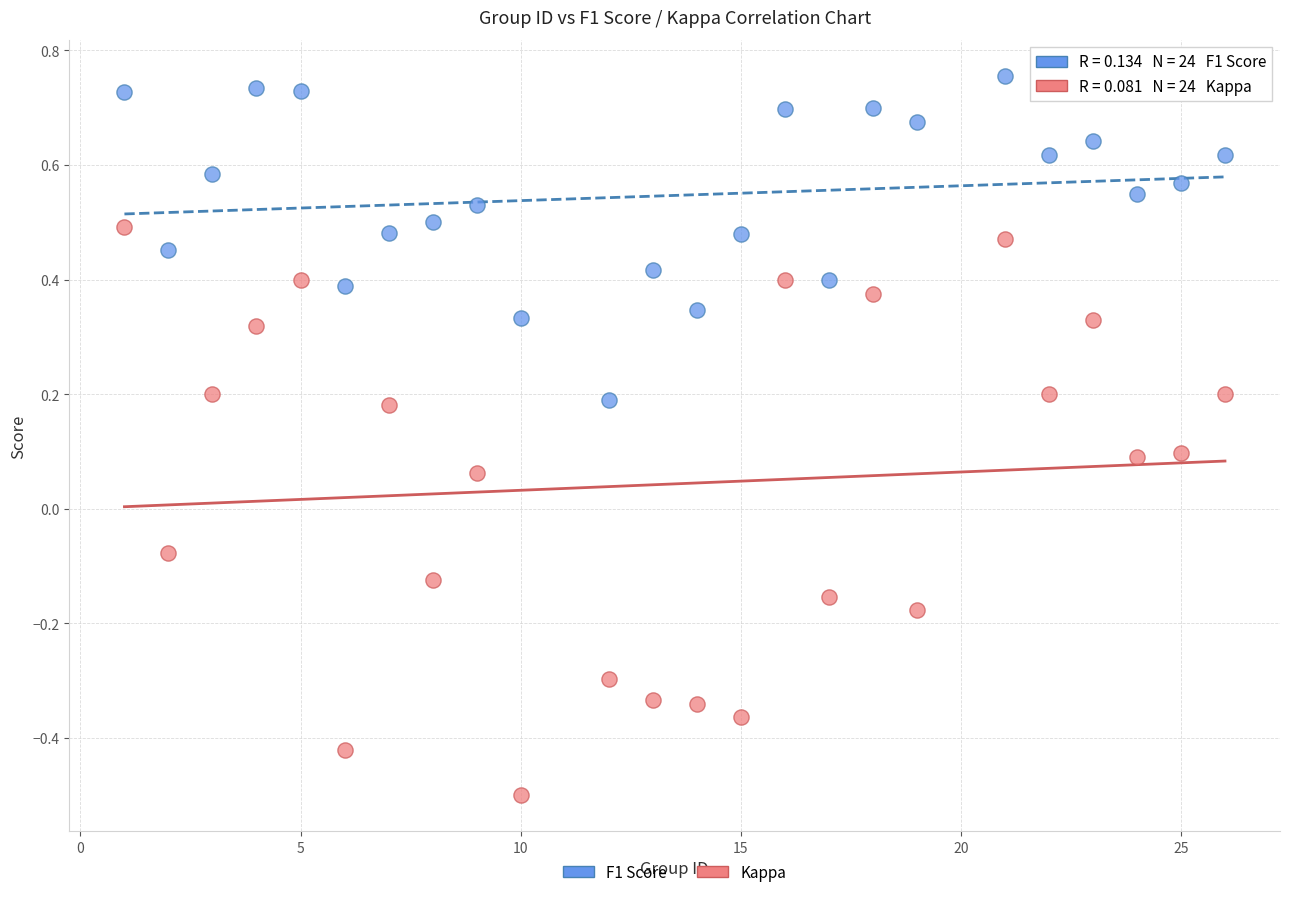

Across all data points, what is the range of X values (max minus min)?

25.0